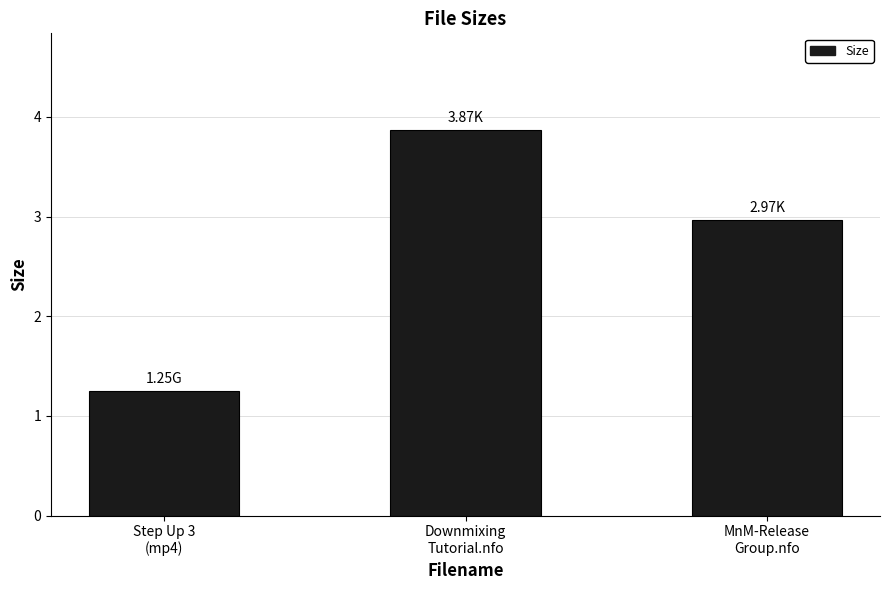

What is the sum of all values?

8.1